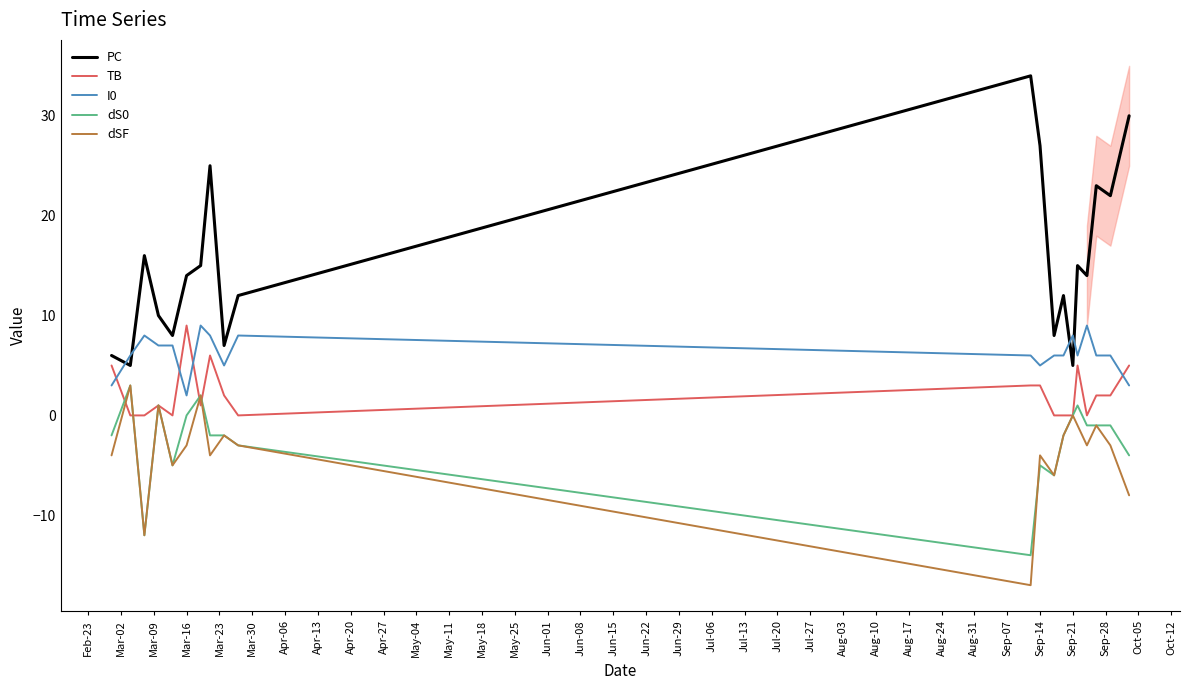

True or false: dSF and PC intersect in this chart.

False